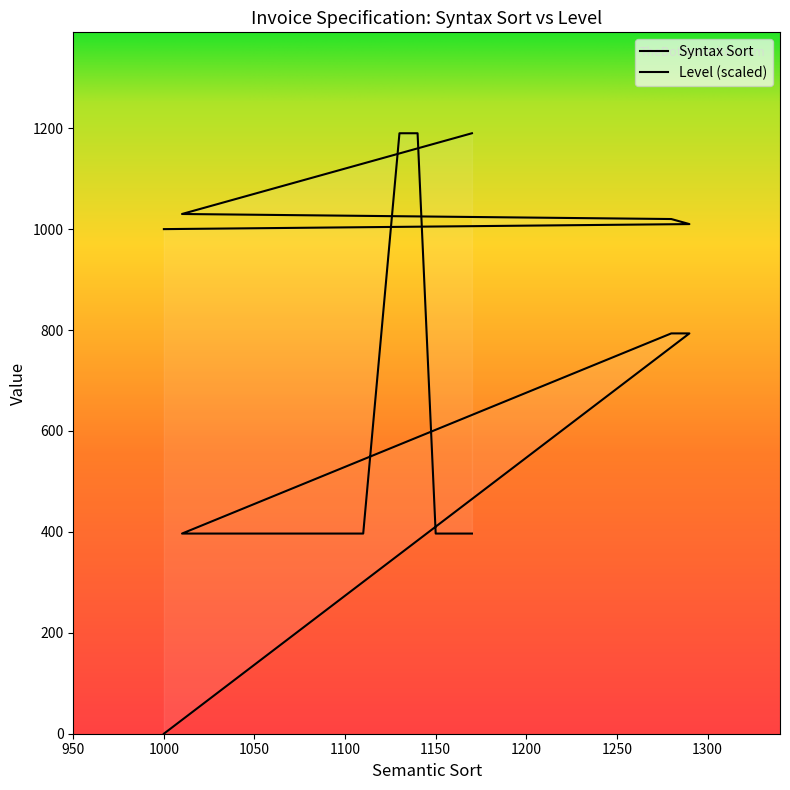

What is the total value across all series at 1280?

1813.3